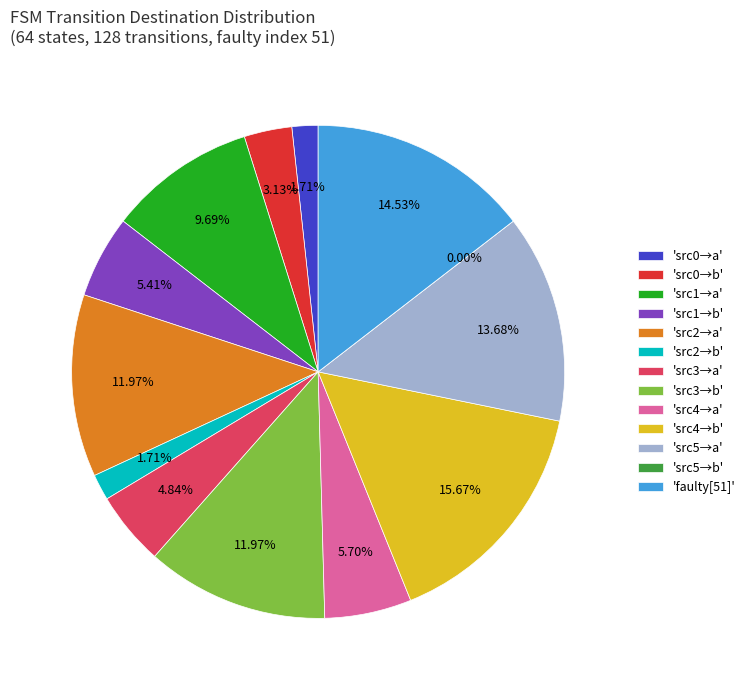

How many segments does this pie chart have?

13